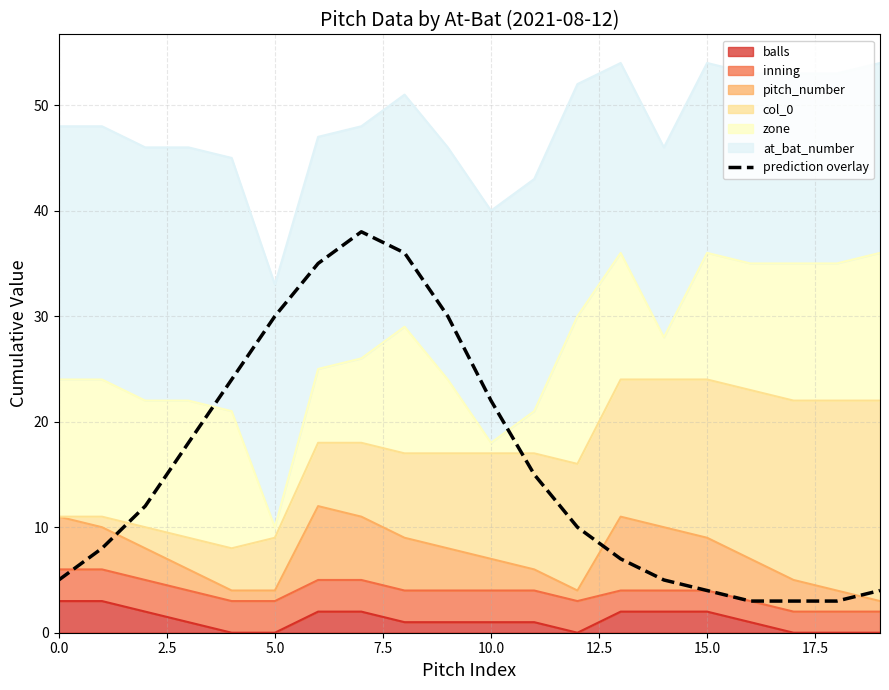

How many data points are less than 12?

10